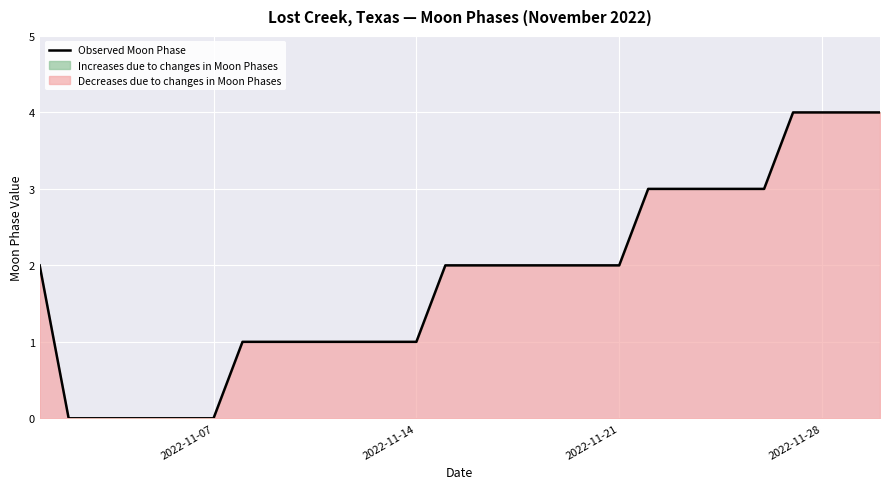

What is the value of the 14th point from the left?

1